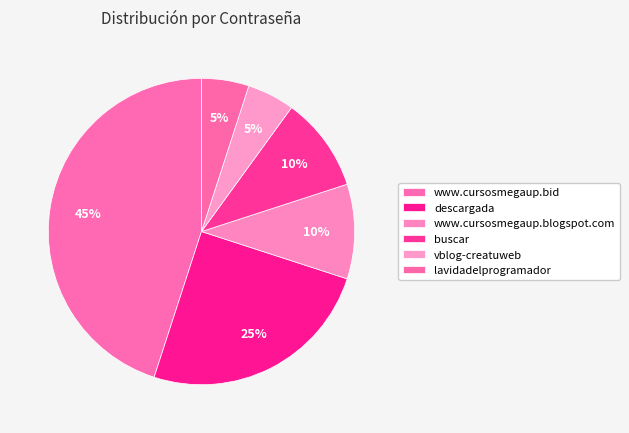

How many slices are in this pie chart?

6